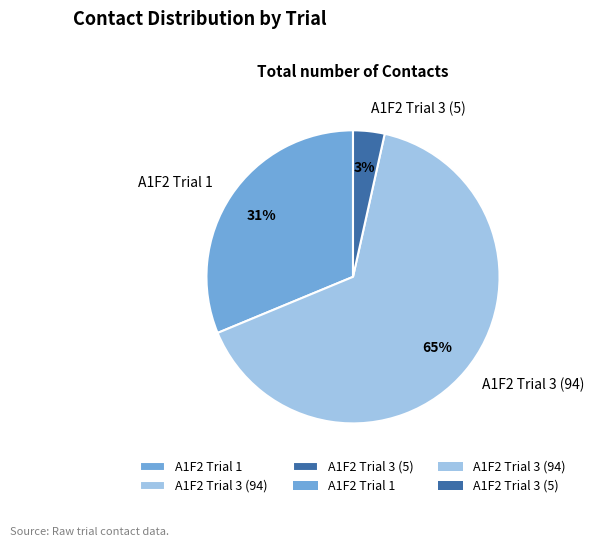

Count the number of slices in the pie.

3